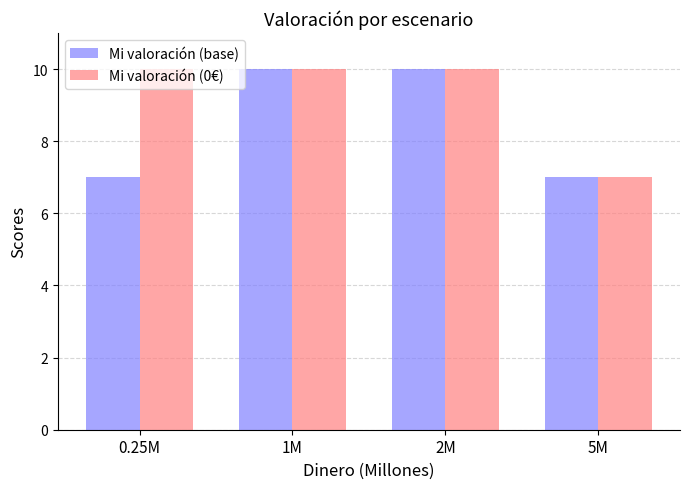

What is the total value across all series at 1M?

20